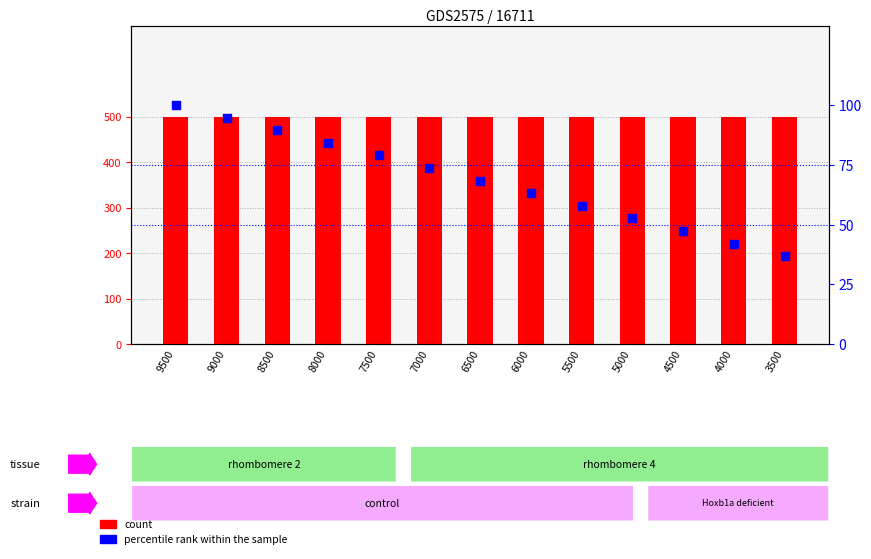

Which series has the largest total across all categories?

count